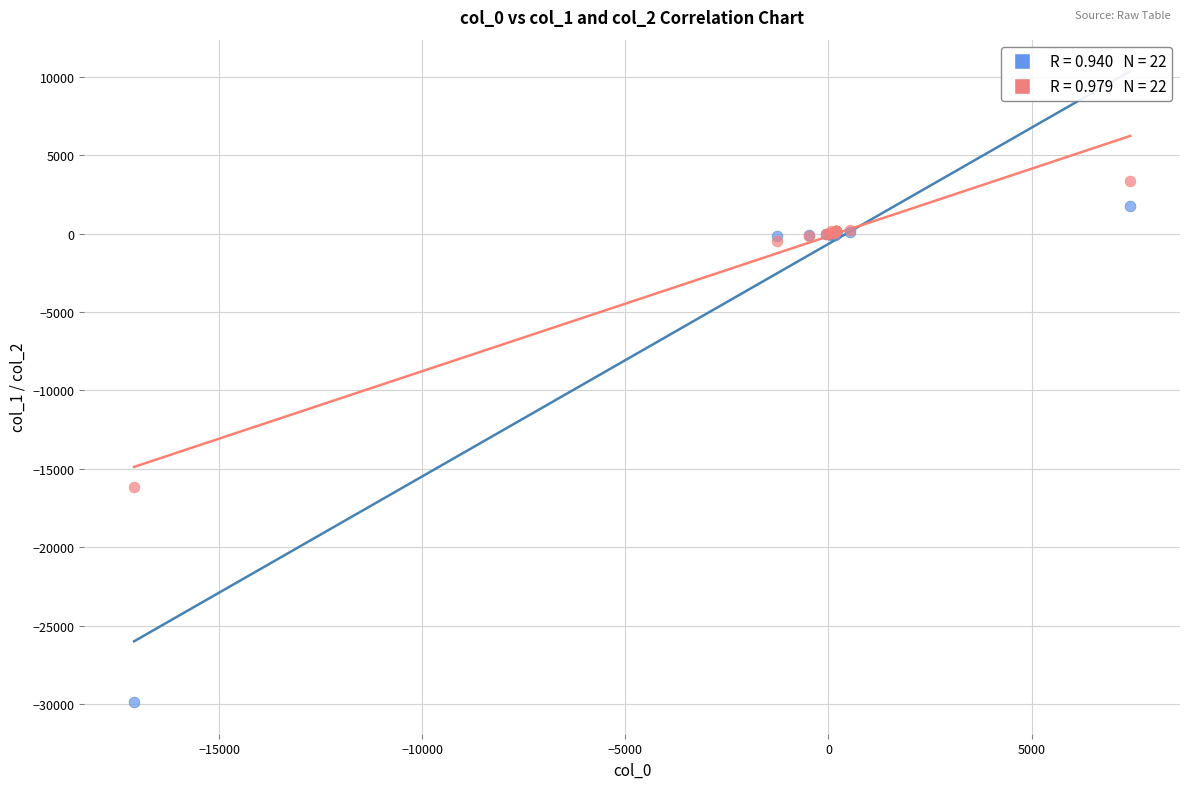

Across all series, what Y value is closest to -13265?

-16174.6